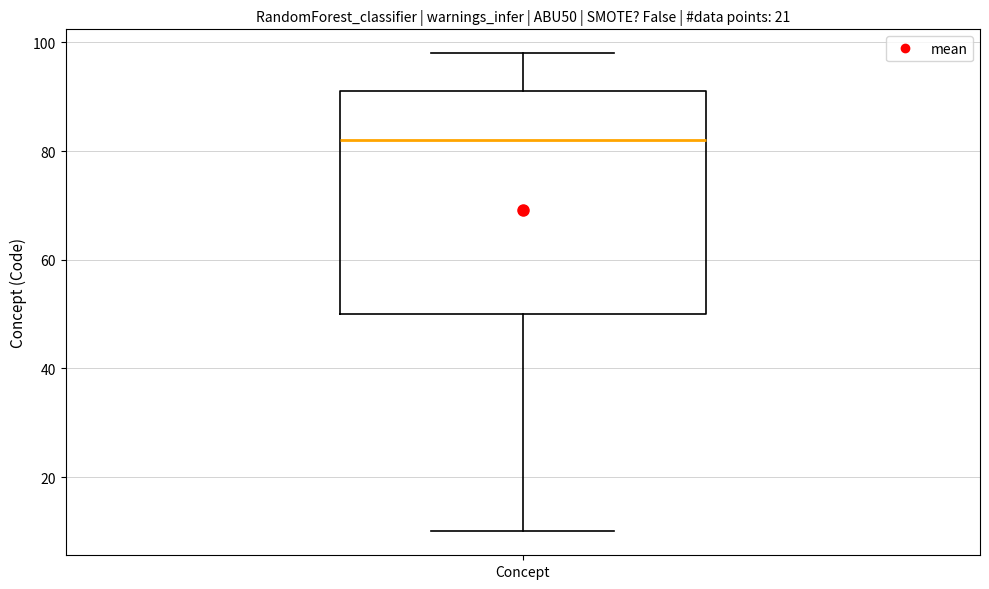

Read this box plot against the y-axis: the position of the median line, the range covered by the box, and the ends of both whiskers. The values are not printed on the chart, so give them approximately, as read against the axis.

median 82, box 50 to 92, whiskers 10 to 98